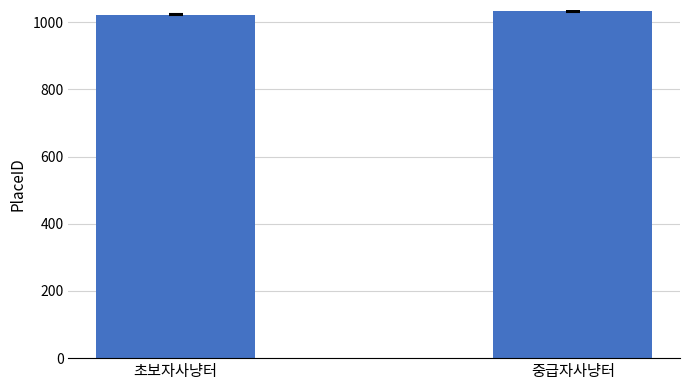

Rank the categories by value from highest to lowest.

중급자사냥터, 초보자사냥터